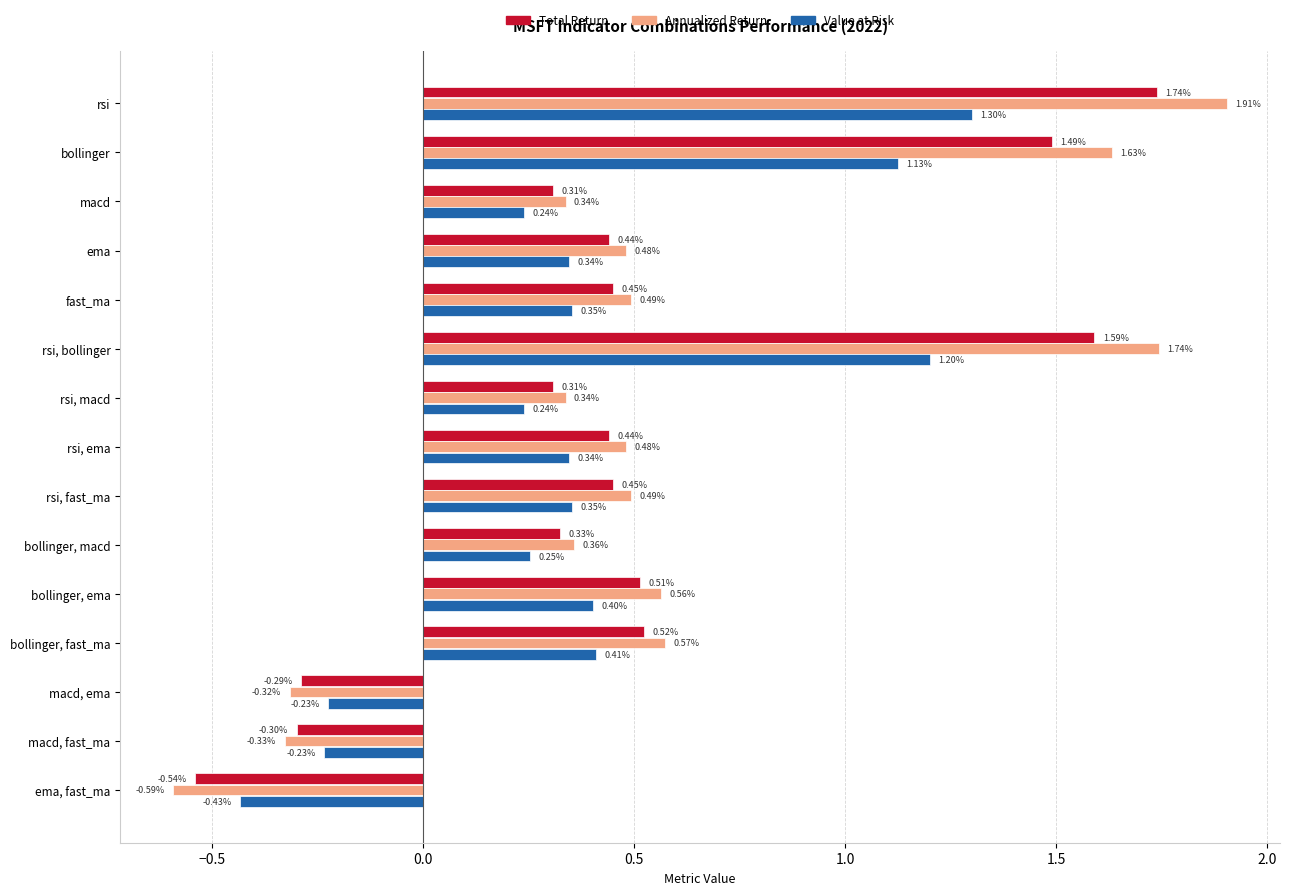

How many data points in Value at Risk are less than 0?

3